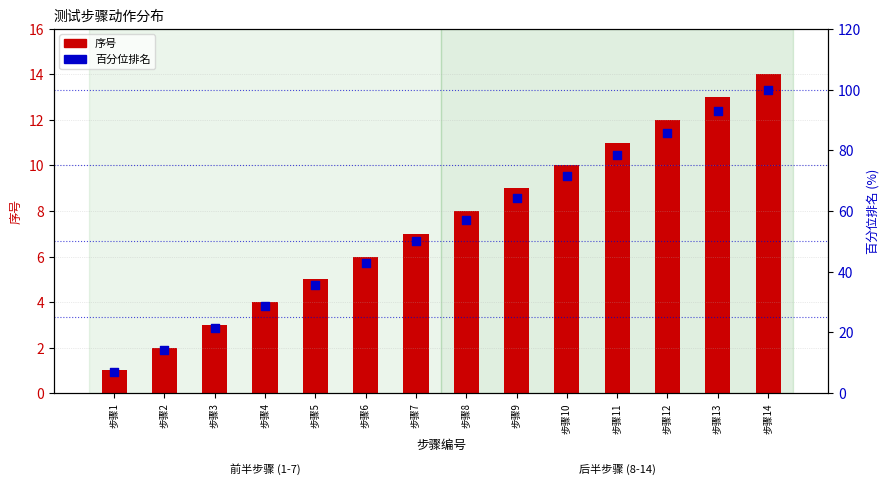

What are all the series names shown in the legend?

序号, 百分位排名